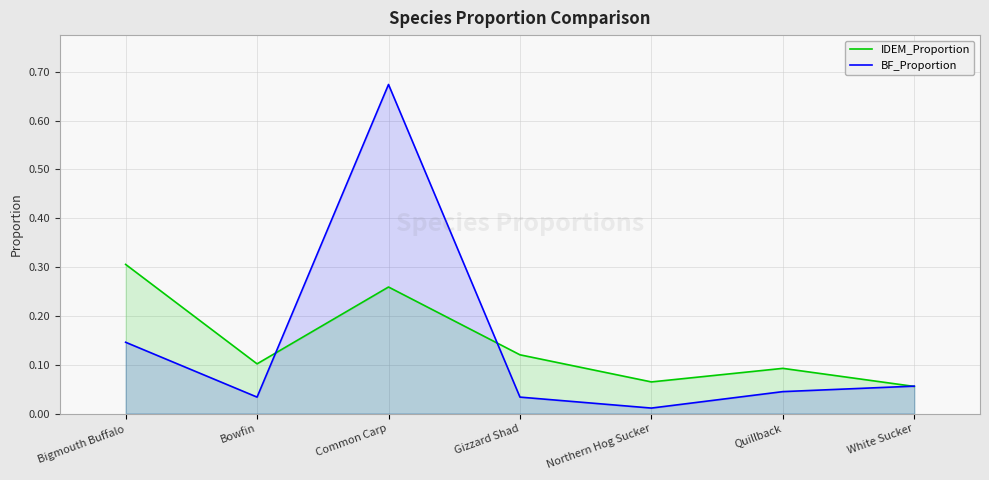

True or false: BF_Proportion has more than 1 points higher than both neighbors.

False